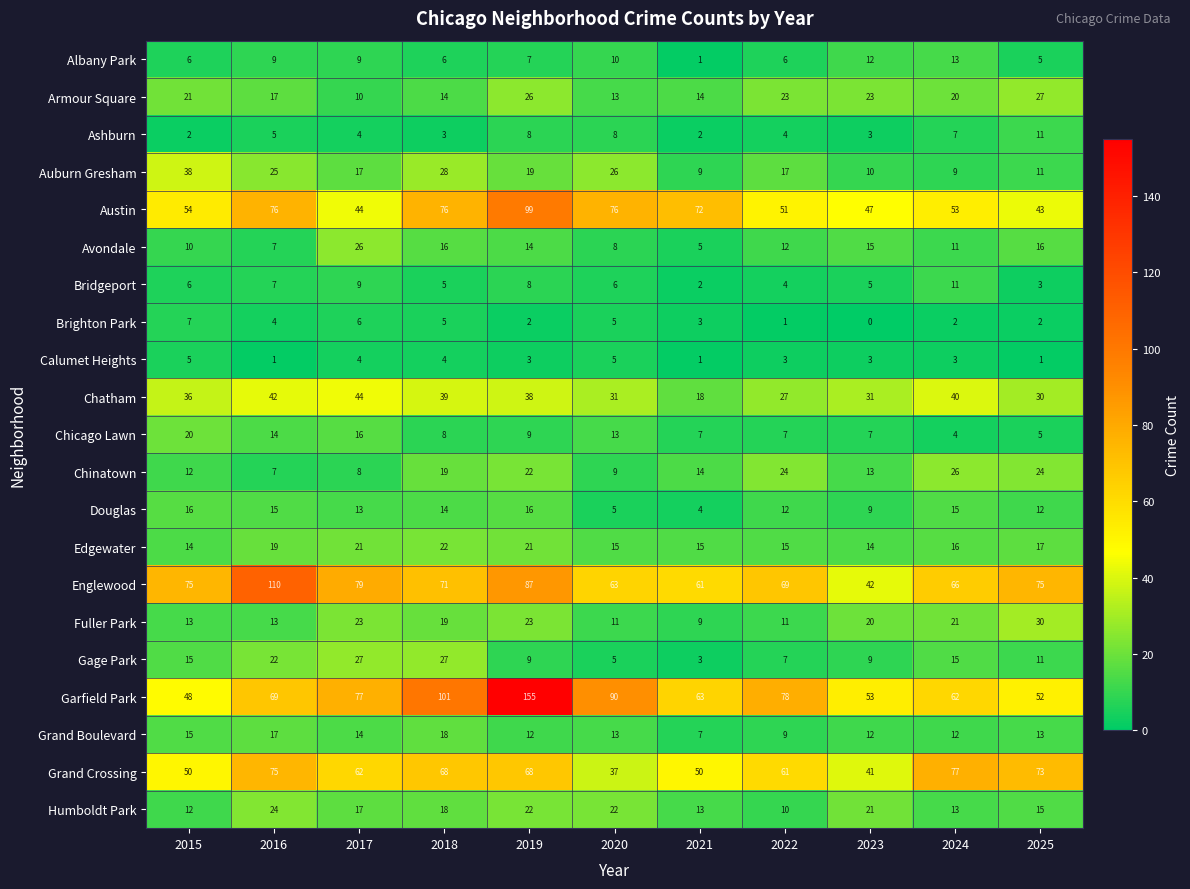

How many distinct data groups are displayed?

21